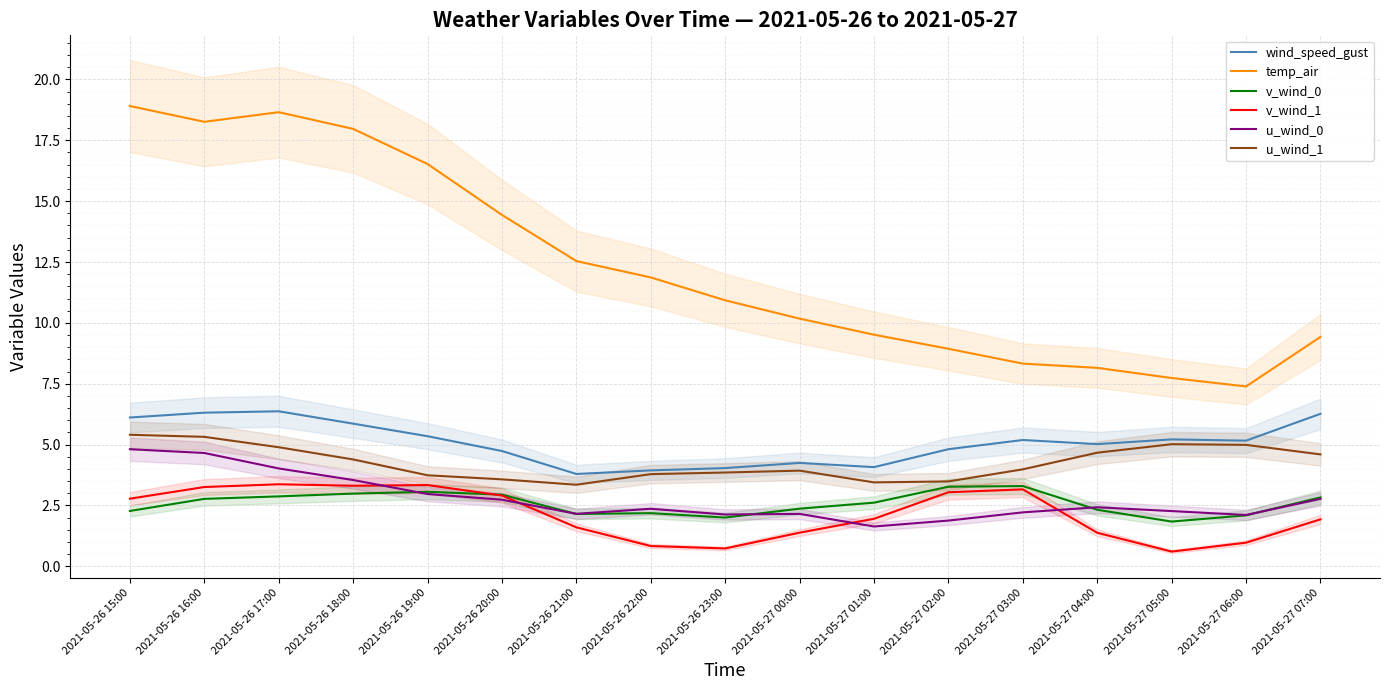

What is the label of the 7th point from the left?

2021-05-26 21:00